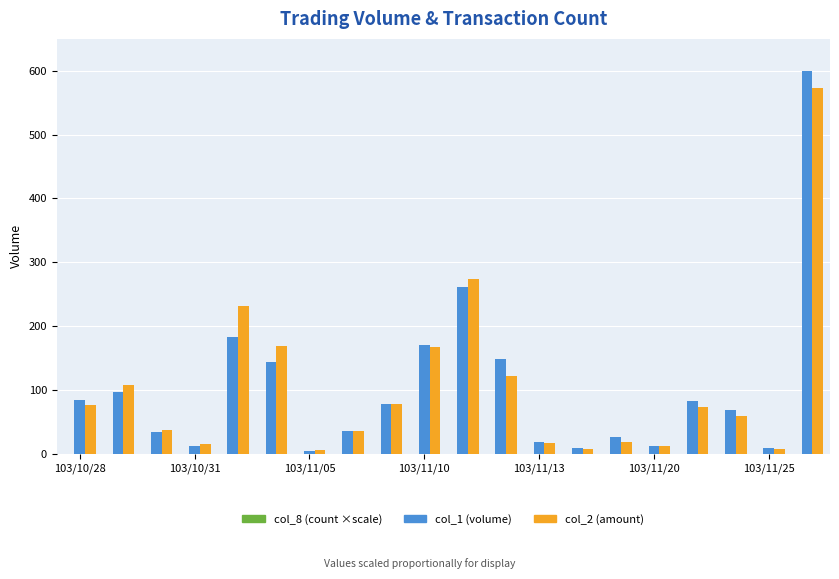

What is the greatest value displayed?

600.0